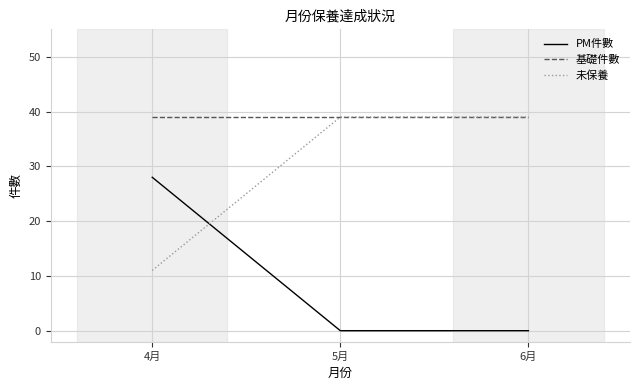

What is the approximate value of 基礎件數 at 4月?

39